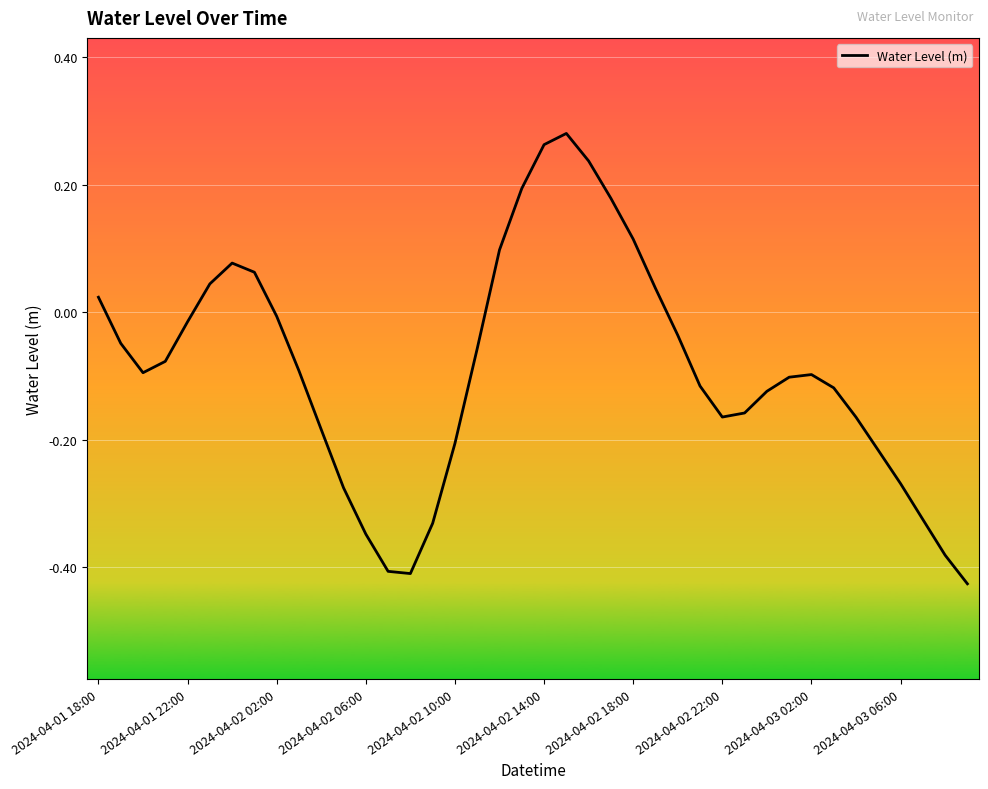

What is the difference between the maximum and minimum values?

0.7